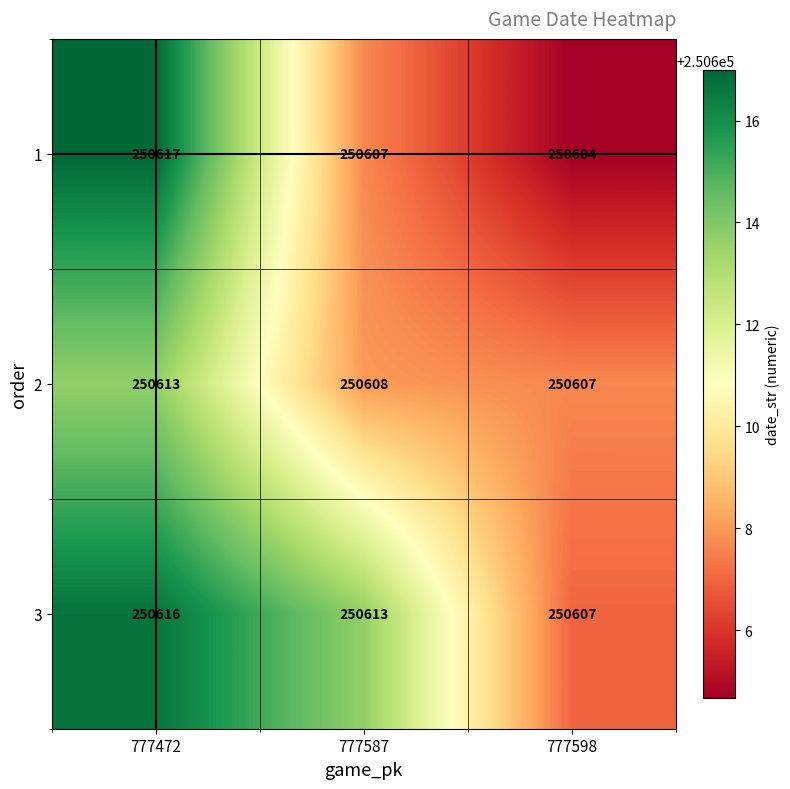

Reading left to right, list all the values displayed in this chart.

1: 250617	250607	250604
2: 250613	250608	250607
3: 250616	250613	250607